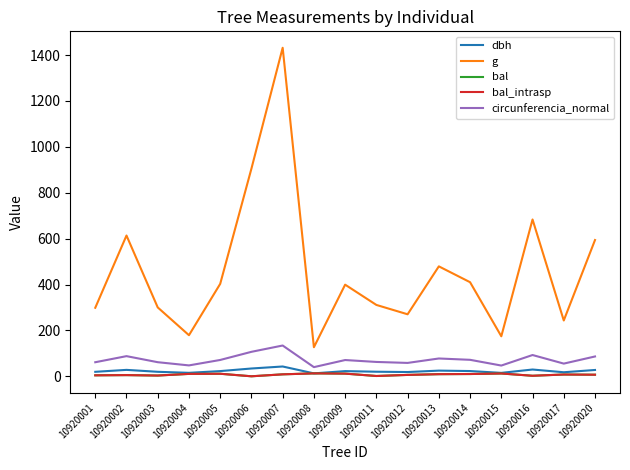

Does the chart have visible grid lines?

No